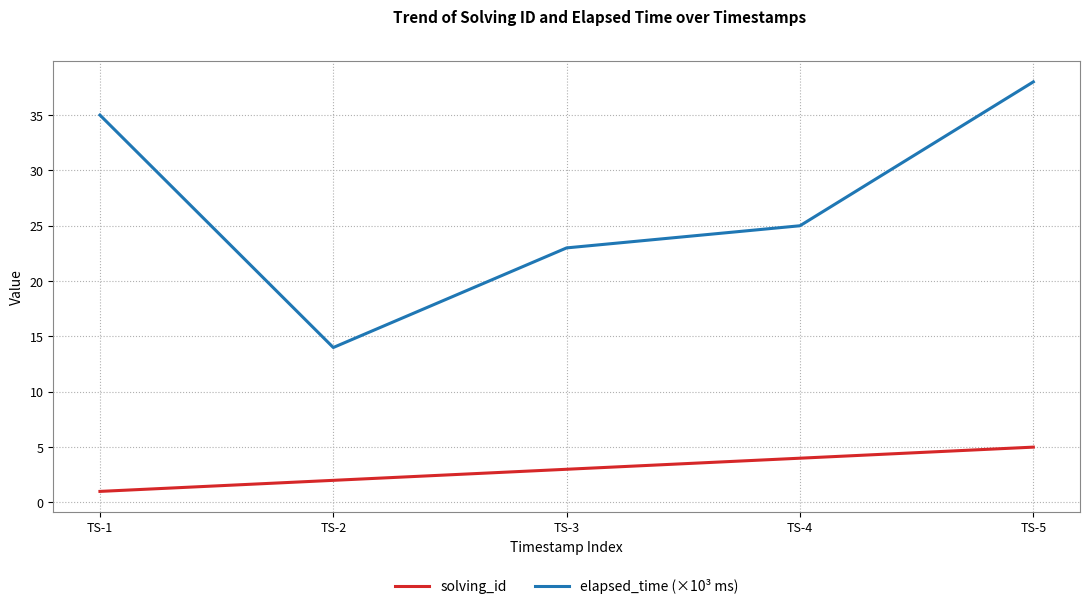

True or false: elapsed_time (×10³ ms) and solving_id intersect in this chart.

False